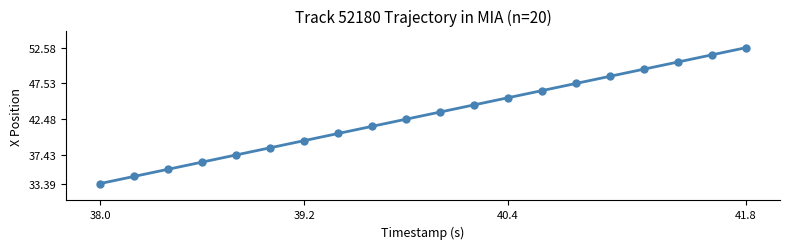

What is the sum of all values?

859.7